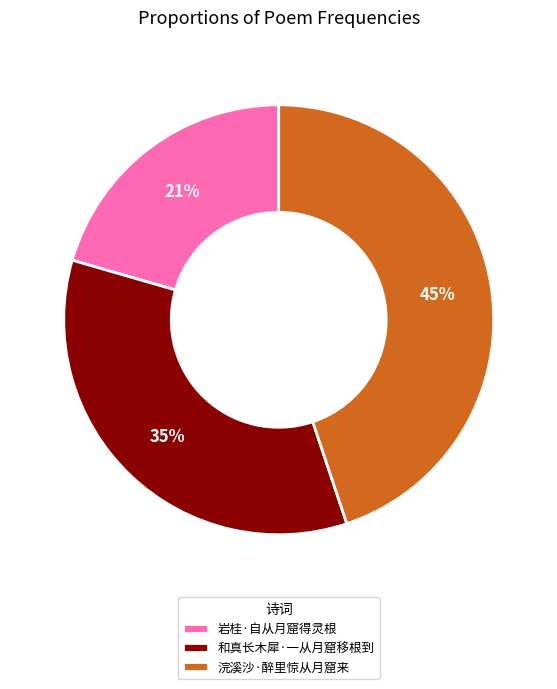

Is there a majority slice in this chart?

No